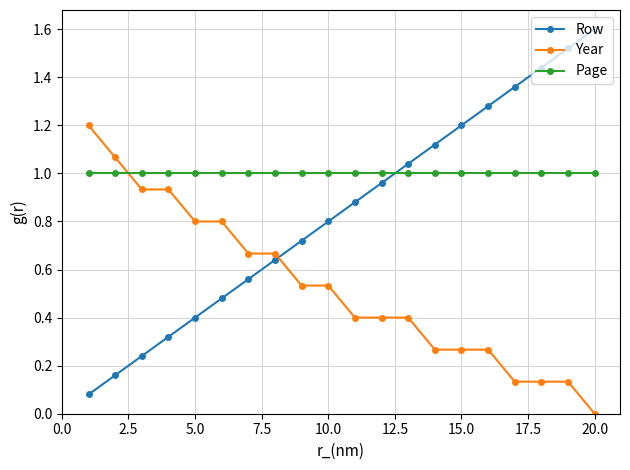

What is the average value of the Row series?

0.8